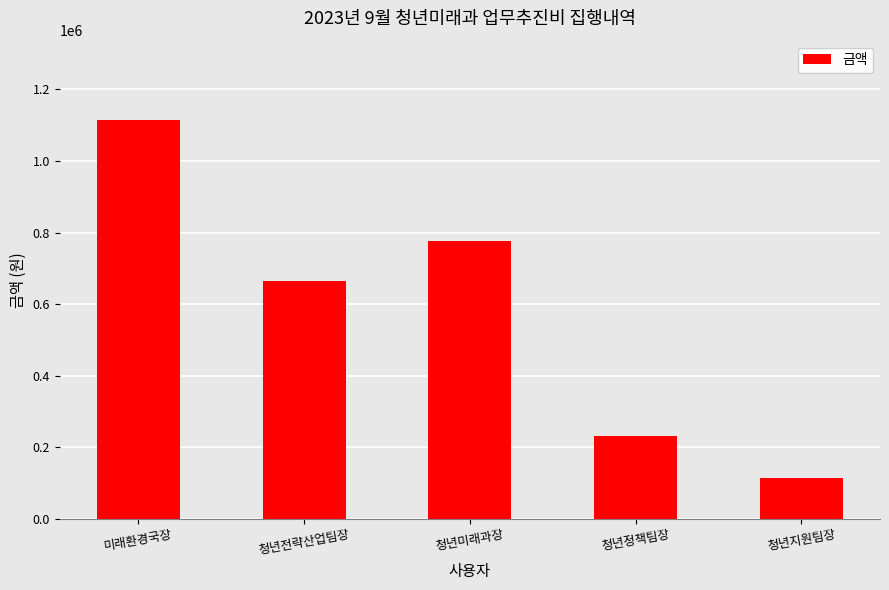

Rank the categories by value from highest to lowest.

미래환경국장, 청년미래과장, 청년전략산업팀장, 청년정책팀장, 청년지원팀장